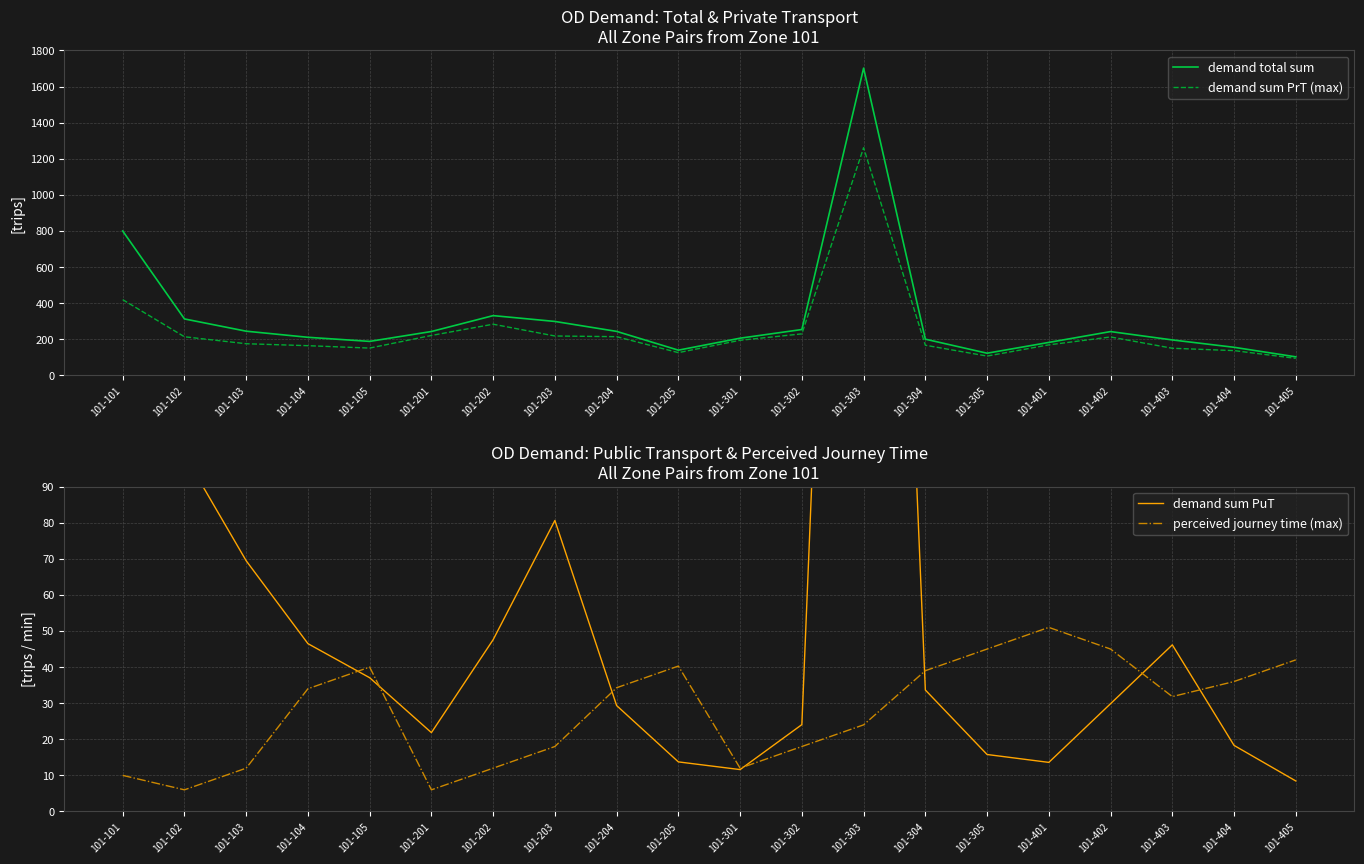

What is the difference between the maximum and minimum values in the demand sum PuT series?

432.4